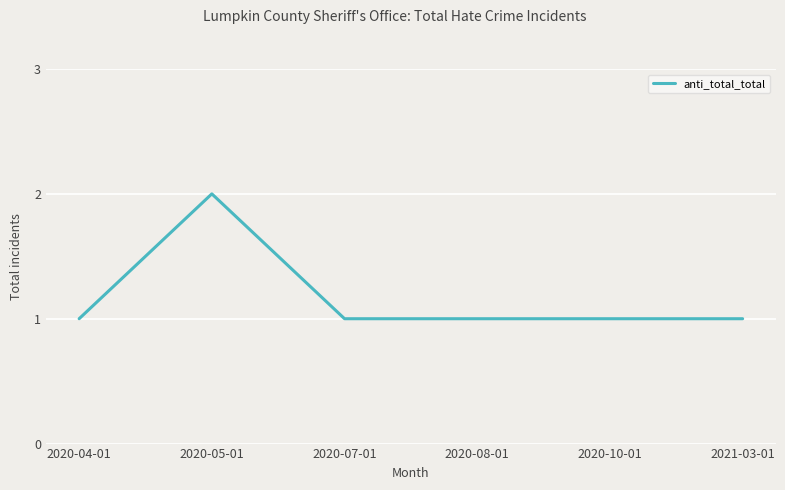

What position from the left is 2020-10-01?

5